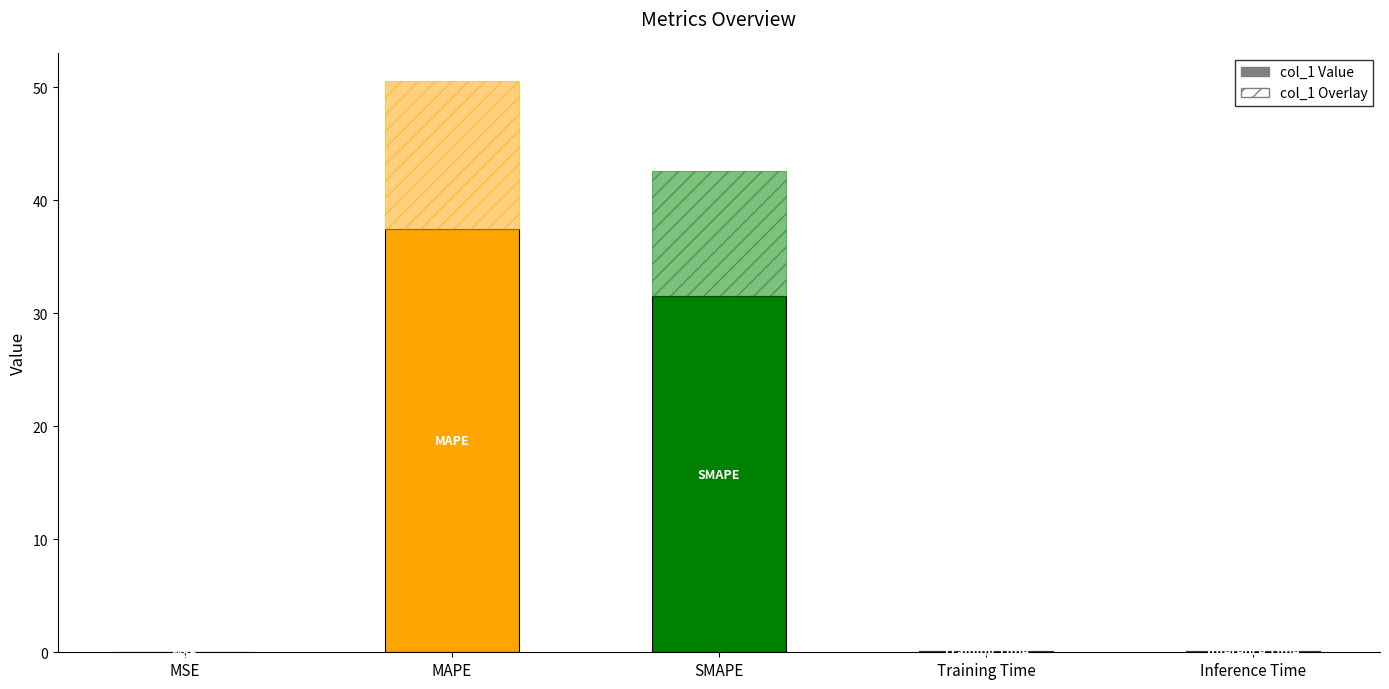

Reading left to right, list all the values displayed in this chart.

MSE=0.0	MAPE=37.4	SMAPE=31.5	Training Time=0.1	Inference Time=0.1